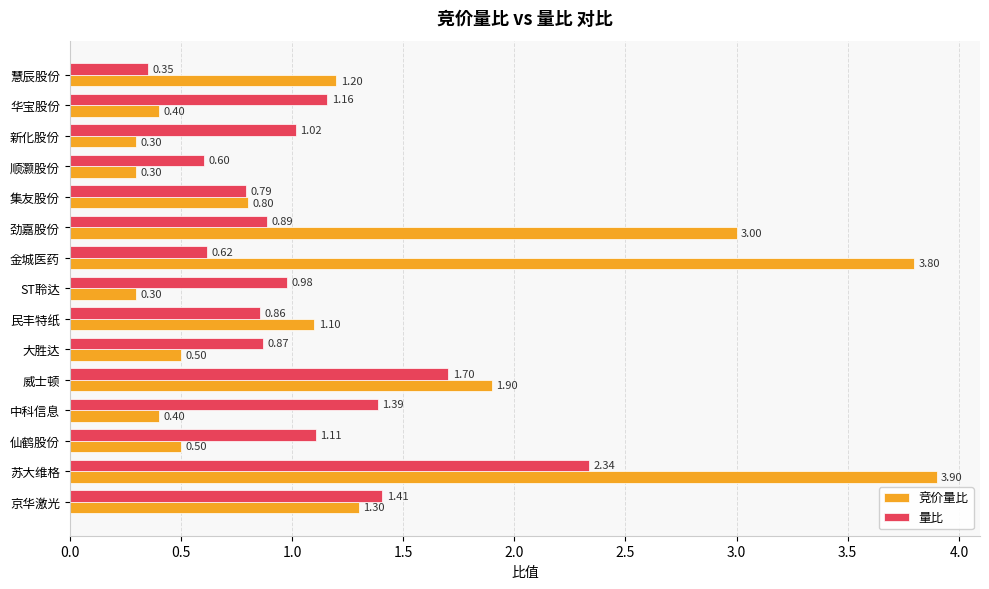

What is the spread (max minus min) of values at 慧辰股份?

0.8